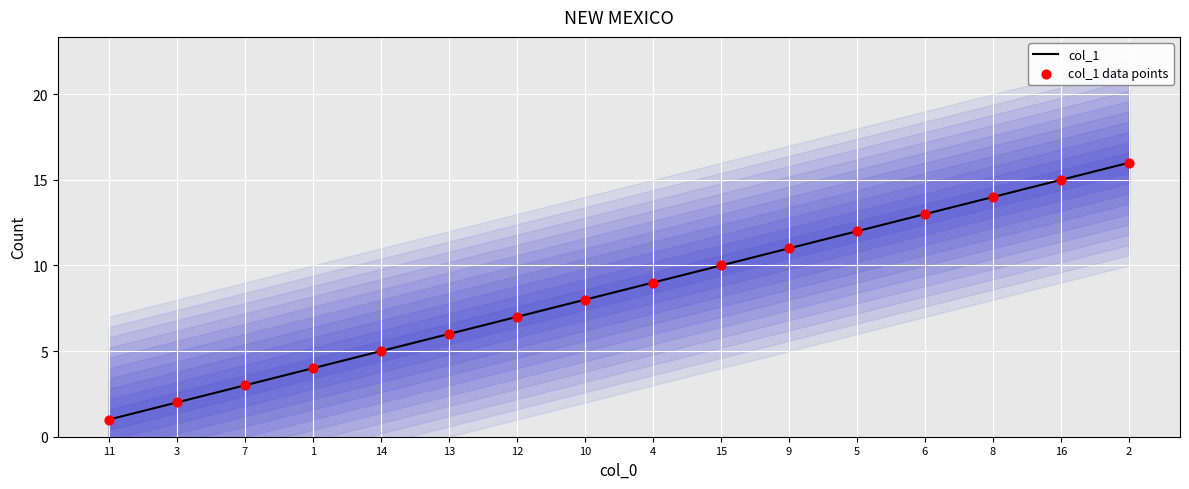

Is the value of col_1 at 8 greater than the value of col_1 data points at 11?

Yes